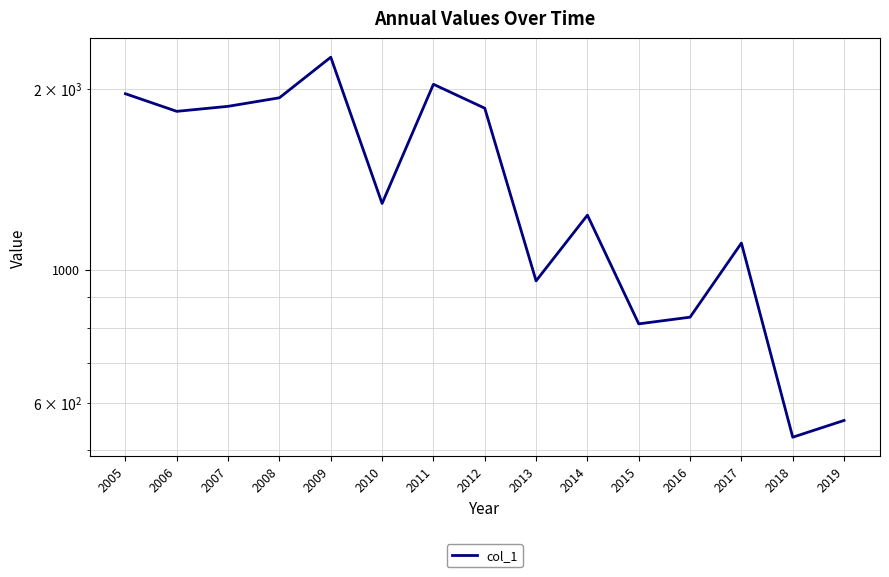

True or false: the data shows 1890.0 at 2010.

False